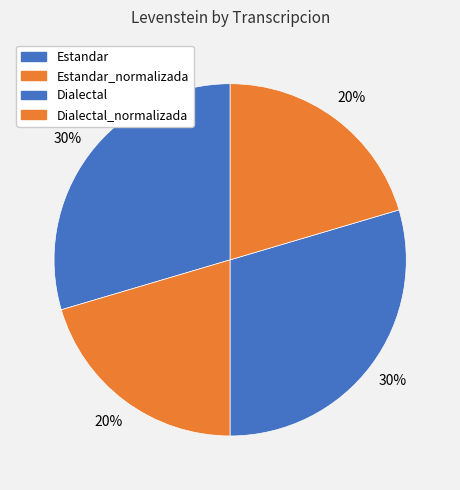

Count the number of slices in the pie.

4